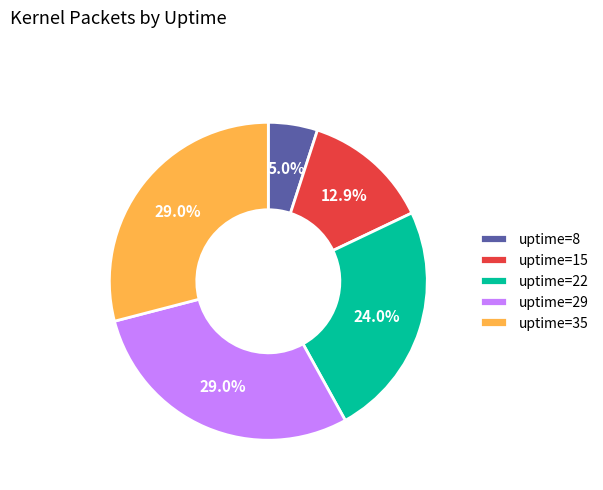

What percentage is NOT represented by uptime=35?

71.0%